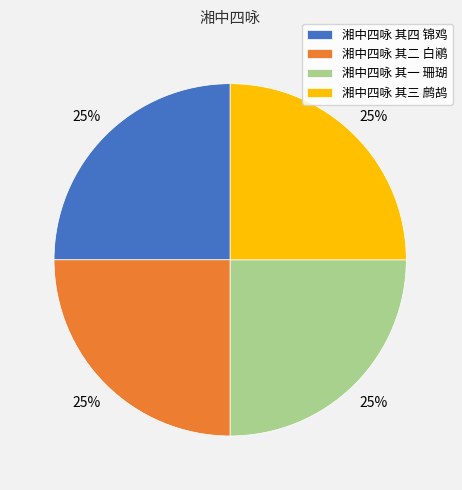

How many slices are in this pie chart?

4